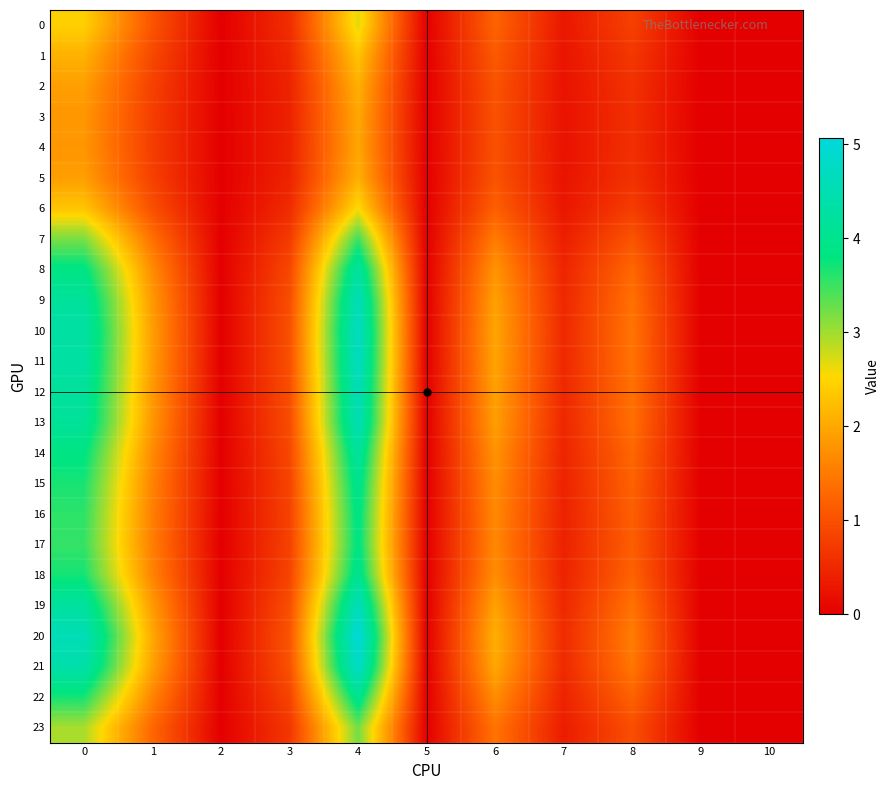

How many series are shown in this chart?

24